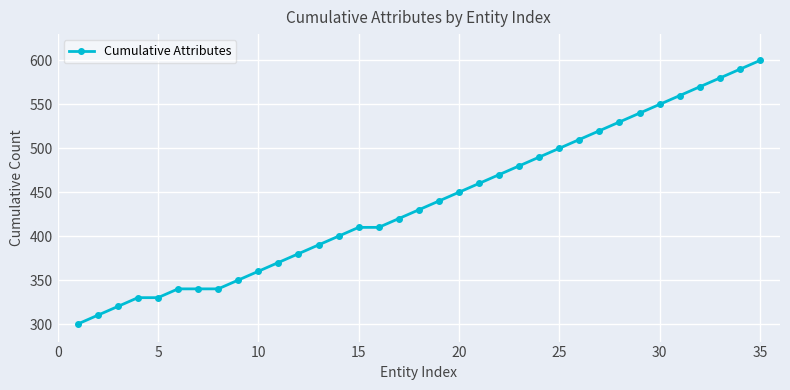

What is the sum of all values?

15370